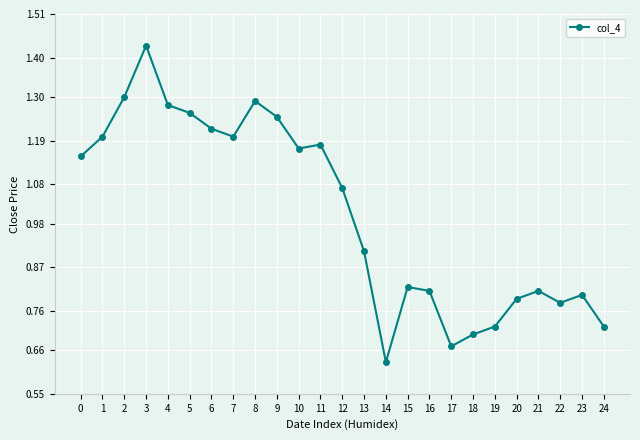

What is the change in value from 0 to 8?

+0.1